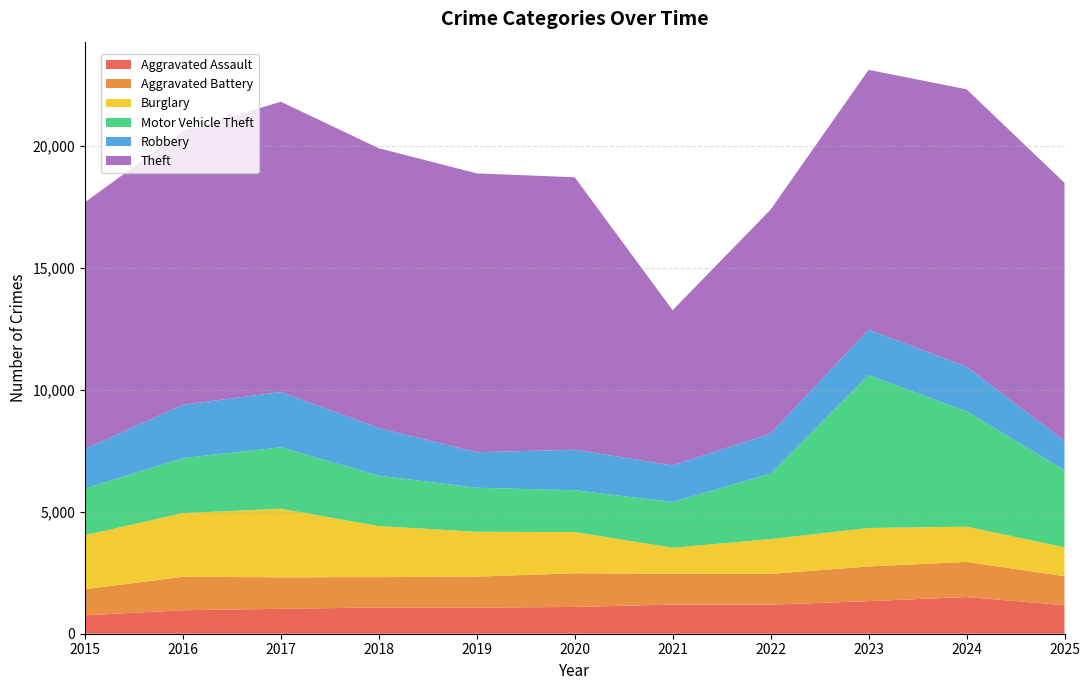

Reading right to left, transcribe all the data shown in this chart.

Aggravated Assault: 2025=1173	2024=1506	2023=1336	2022=1191	2021=1194	2020=1098	2019=1070	2018=1078	2017=1021	2016=963	2015=756
Aggravated Battery: 2025=1187	2024=1440	2023=1423	2022=1262	2021=1269	2020=1382	2019=1272	2018=1242	2017=1291	2016=1373	2015=1067
Burglary: 2025=1184	2024=1446	2023=1576	2022=1427	2021=1063	2020=1690	2019=1837	2018=2095	2017=2811	2016=2610	2015=2217
Motor Vehicle Theft: 2025=3160	2024=4726	2023=6267	2022=2683	2021=1876	2020=1711	2019=1808	2018=2067	2017=2521	2016=2257	2015=1918
Robbery: 2025=1200	2024=1834	2023=1863	2022=1643	2021=1500	2020=1664	2019=1456	2018=1951	2017=2269	2016=2184	2015=1617
Theft: 2025=10588	2024=11375	2023=10658	2022=9188	2021=6366	2020=11174	2019=11435	2018=11476	2017=11903	2016=11226	2015=10116